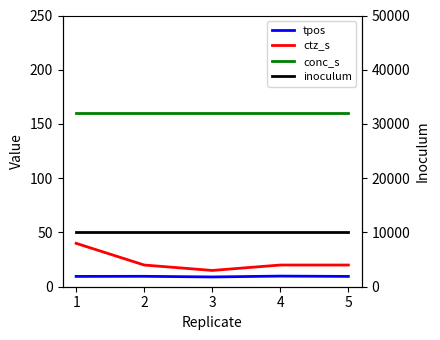

Reading left to right, list all the values displayed in this chart.

tpos: 9.5	9.6	9.0	9.8	9.5
ctz_s: 40.0	20.0	15.0	20.0	20.0
conc_s: 160.0	160.0	160.0	160.0	160.0
inoculum: 10000.0	10000.0	10000.0	10000.0	10000.0